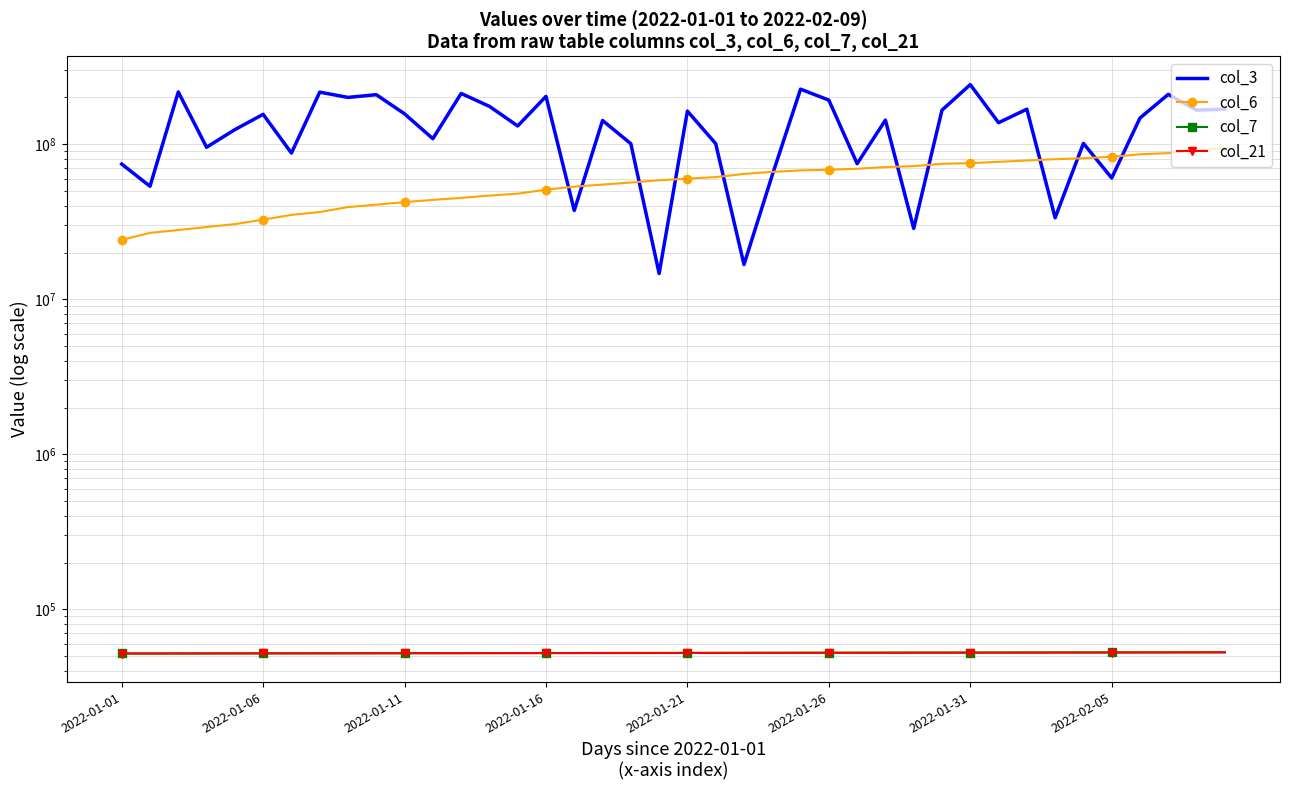

What is the sum of the col_6 values at 30 and 19?

133924663